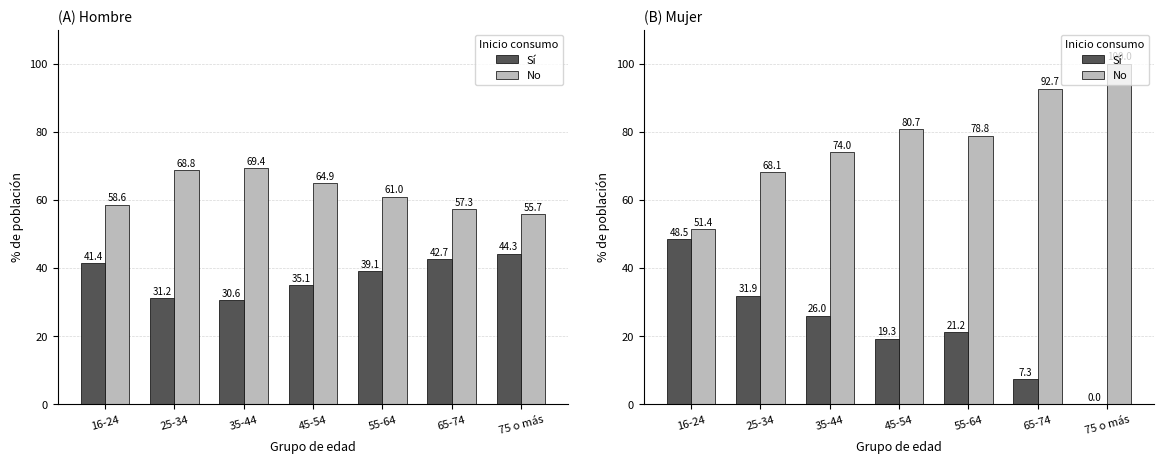

The Sí series shows 26.0 at 35-44. True or false?

True